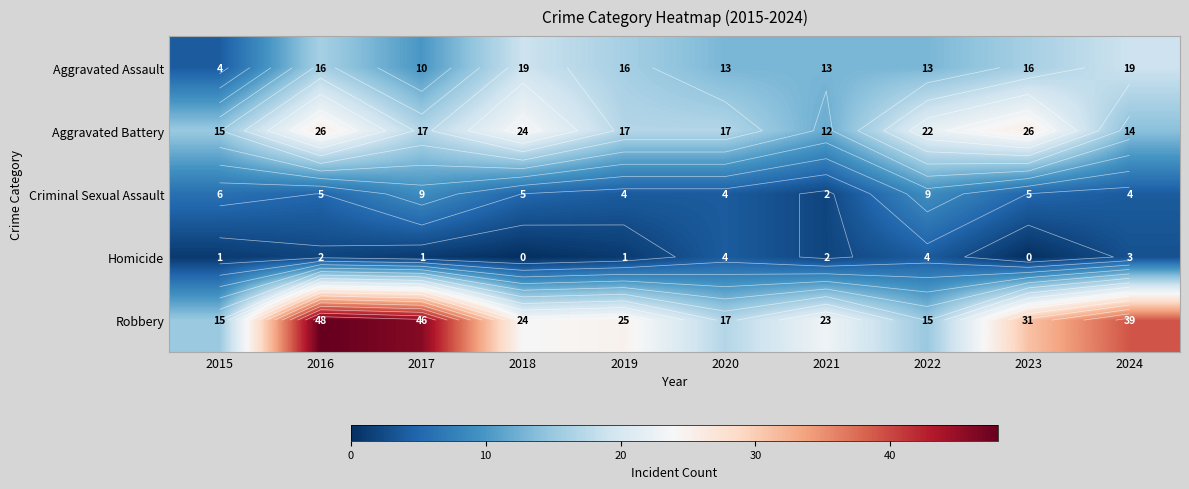

At how many categories does at least one series exceed 32?

3